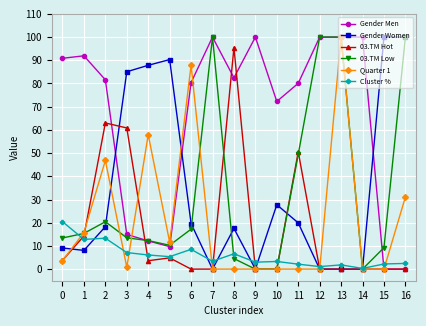

What is the maximum value shown in the chart?

100.0